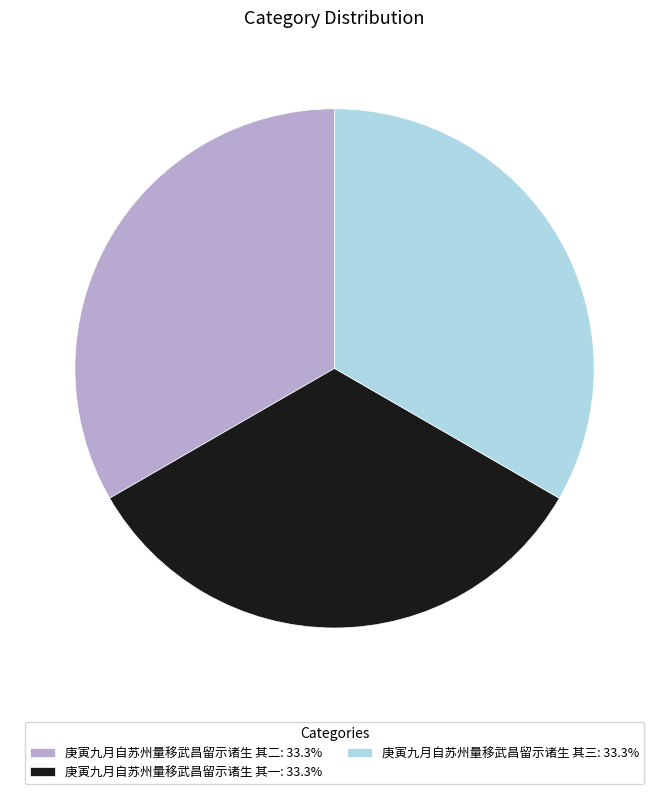

How many slices are in this pie chart?

3